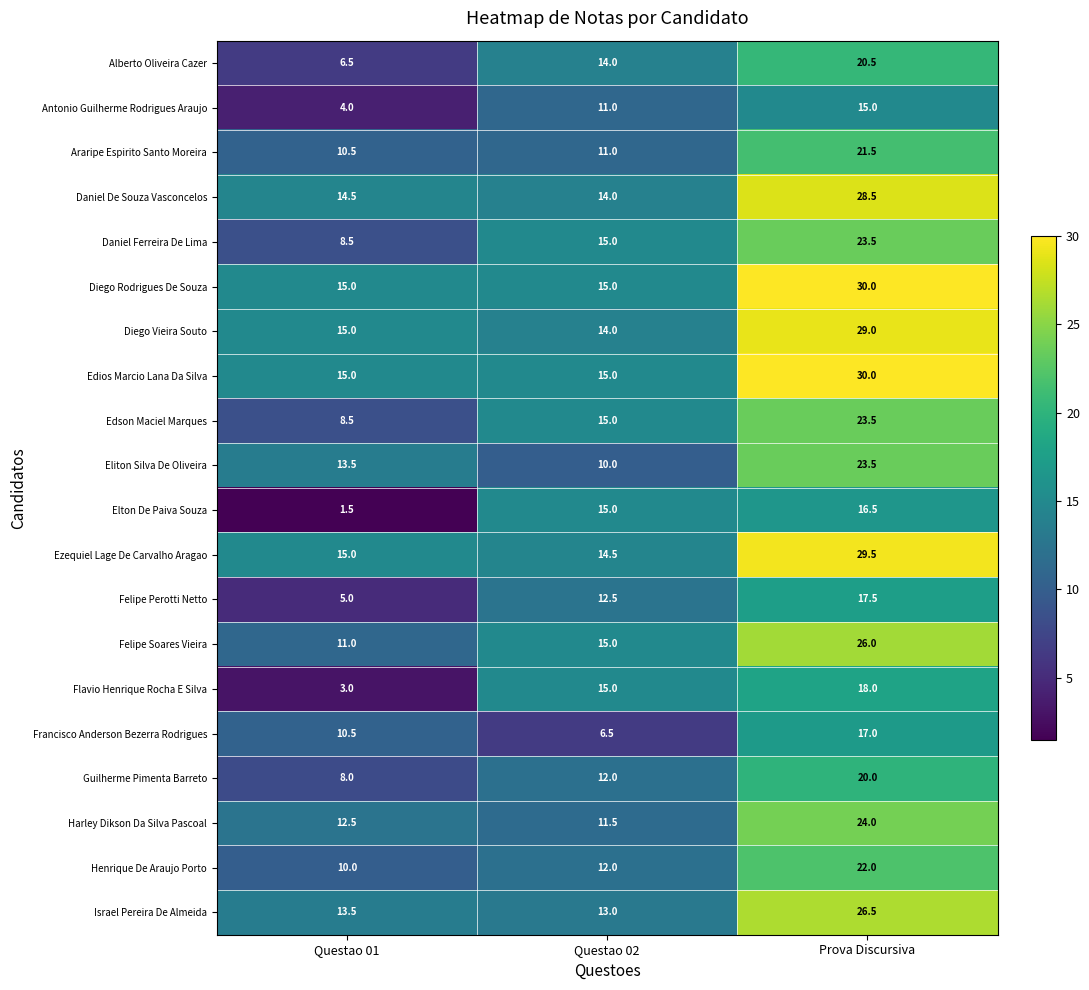

What is the total value across all series at Questao 01?

201.0